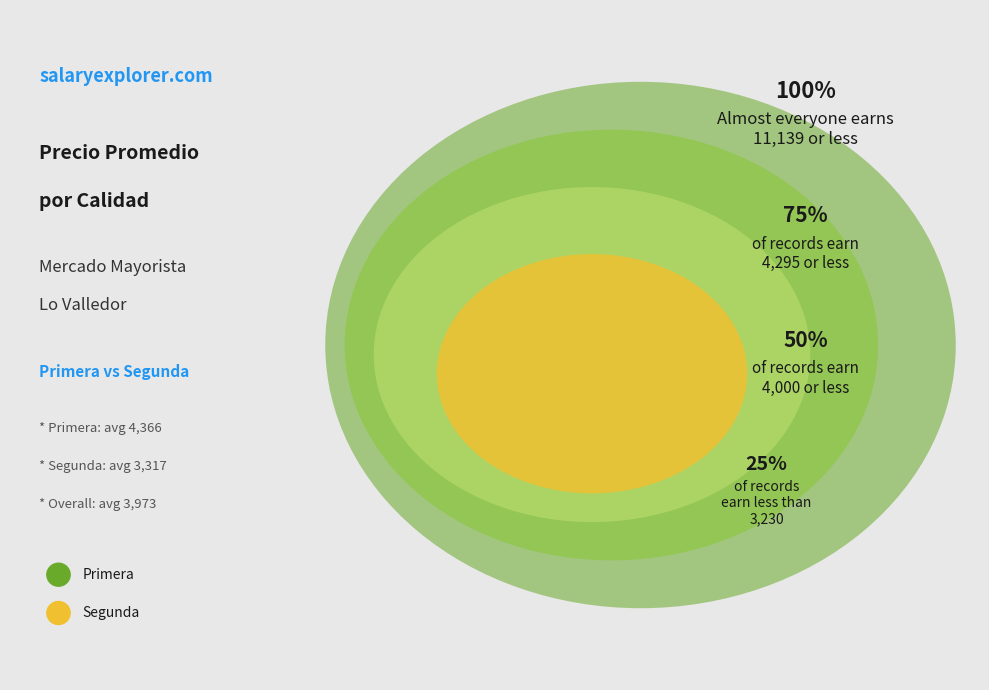

Is it true that 33 is 1% of the pie?

False